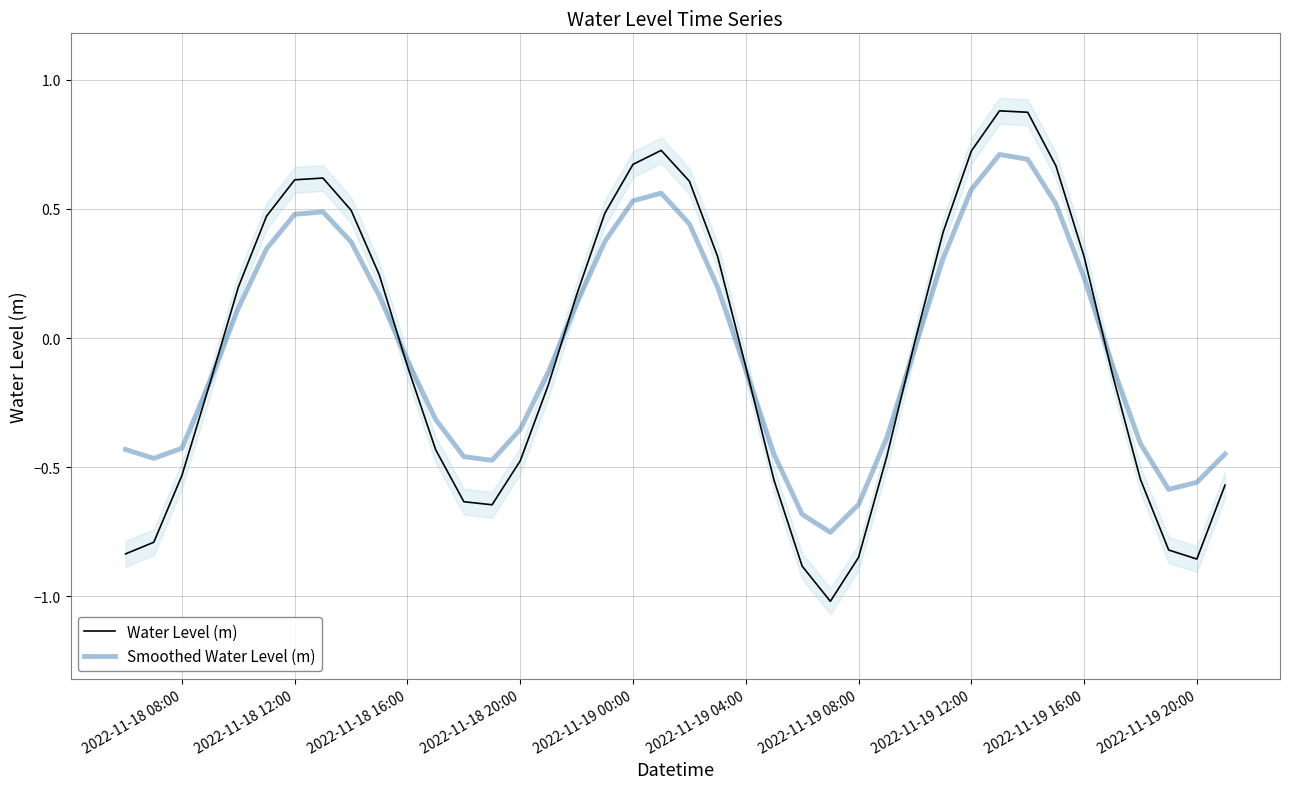

How many values in the Smoothed Water Level (m) series exceed 0?

18